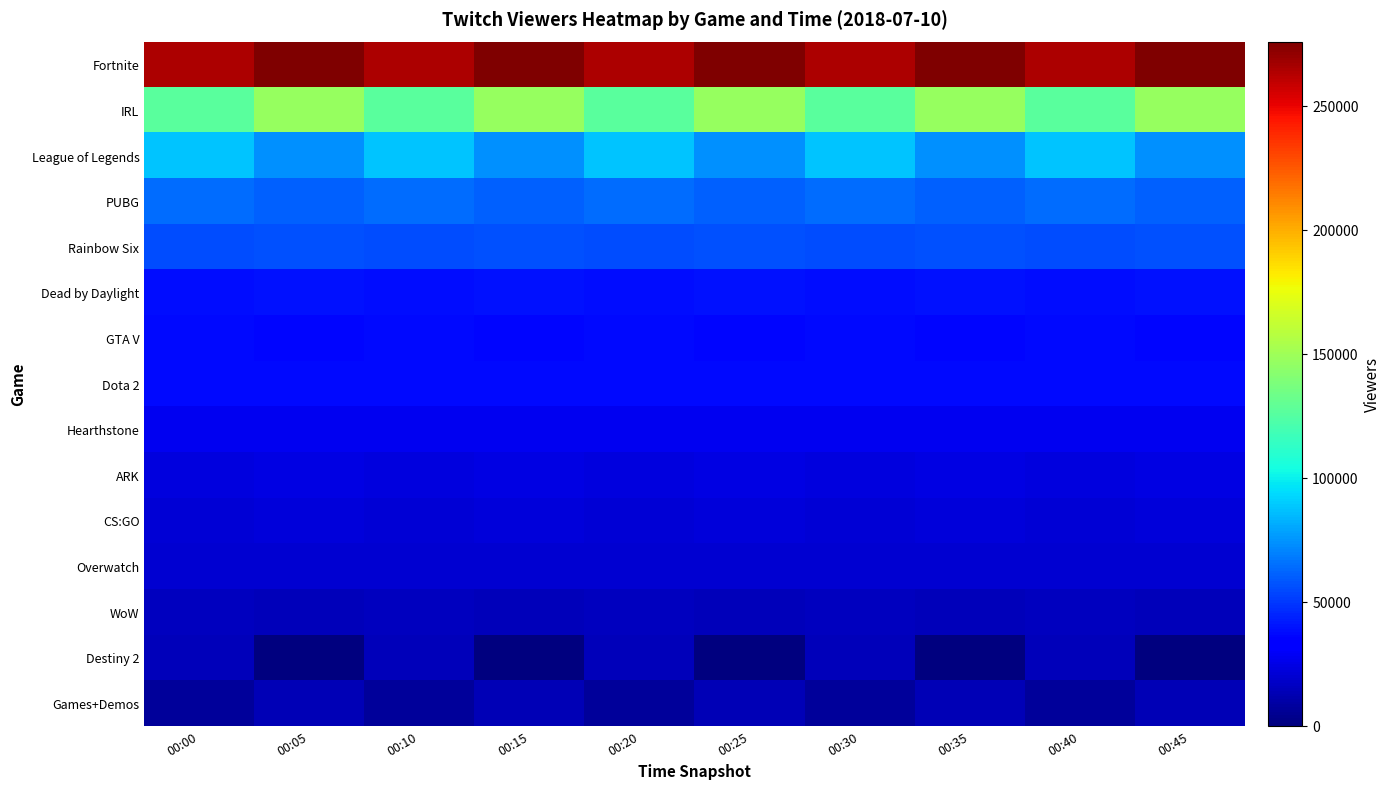

Reading right to left, extract all data points from this chart.

Fortnite: 00:45=275950	00:40=264412	00:35=275950	00:30=264412	00:25=275950	00:20=264412	00:15=275950	00:10=264412	00:05=275950	00:00=264412
IRL: 00:45=146792	00:40=126666	00:35=146792	00:30=126666	00:25=146792	00:20=126666	00:15=146792	00:10=126666	00:05=146792	00:00=126666
League of Legends: 00:45=73870	00:40=88157	00:35=73870	00:30=88157	00:25=73870	00:20=88157	00:15=73870	00:10=88157	00:05=73870	00:00=88157
PUBG: 00:45=61089	00:40=64366	00:35=61089	00:30=64366	00:25=61089	00:20=64366	00:15=61089	00:10=64366	00:05=61089	00:00=64366
Rainbow Six: 00:45=56146	00:40=55273	00:35=56146	00:30=55273	00:25=56146	00:20=55273	00:15=56146	00:10=55273	00:05=56146	00:00=55273
Dead by Daylight: 00:45=39115	00:40=38035	00:35=39115	00:30=38035	00:25=39115	00:20=38035	00:15=39115	00:10=38035	00:05=39115	00:00=38035
GTA V: 00:45=36207	00:40=37474	00:35=36207	00:30=37474	00:25=36207	00:20=37474	00:15=36207	00:10=37474	00:05=36207	00:00=37474
Dota 2: 00:45=37244	00:40=37198	00:35=37244	00:30=37198	00:25=37244	00:20=37198	00:15=37244	00:10=37198	00:05=37244	00:00=37198
Hearthstone: 00:45=27935	00:40=27648	00:35=27935	00:30=27648	00:25=27935	00:20=27648	00:15=27935	00:10=27648	00:05=27935	00:00=27648
ARK: 00:45=23920	00:40=23659	00:35=23920	00:30=23659	00:25=23920	00:20=23659	00:15=23920	00:10=23659	00:05=23920	00:00=23659
CS:GO: 00:45=21580	00:40=21010	00:35=21580	00:30=21010	00:25=21580	00:20=21010	00:15=21580	00:10=21010	00:05=21580	00:00=21010
Overwatch: 00:45=20469	00:40=20378	00:35=20469	00:30=20378	00:25=20469	00:20=20378	00:15=20469	00:10=20378	00:05=20469	00:00=20378
WoW: 00:45=15072	00:40=15383	00:35=15072	00:30=15383	00:25=15072	00:20=15383	00:15=15072	00:10=15383	00:05=15072	00:00=15383
Destiny 2: 00:45=0	00:40=14390	00:35=0	00:30=14390	00:25=0	00:20=14390	00:15=0	00:10=14390	00:05=0	00:00=14390
Games+Demos: 00:45=13111	00:40=6950	00:35=13111	00:30=6950	00:25=13111	00:20=6950	00:15=13111	00:10=6950	00:05=13111	00:00=6950